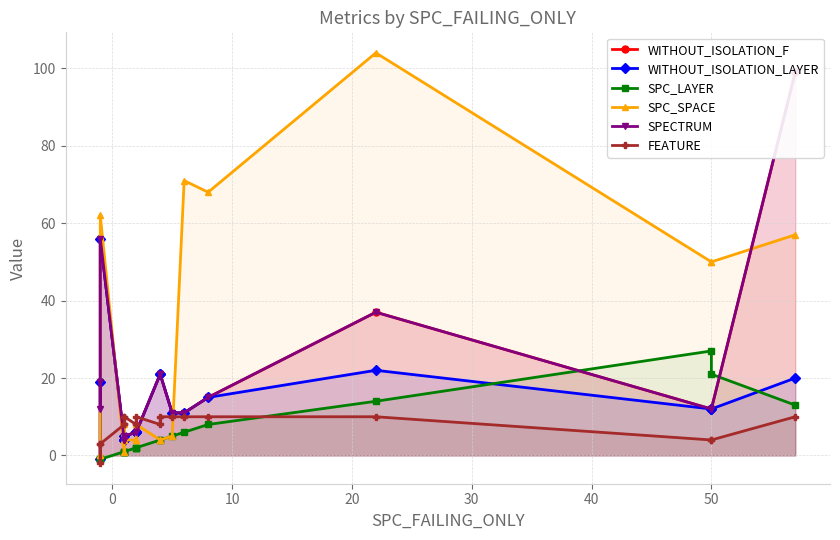

Is the value of FEATURE at 10 greater than the value of WITHOUT_ISOLATION_LAYER at 10?

No